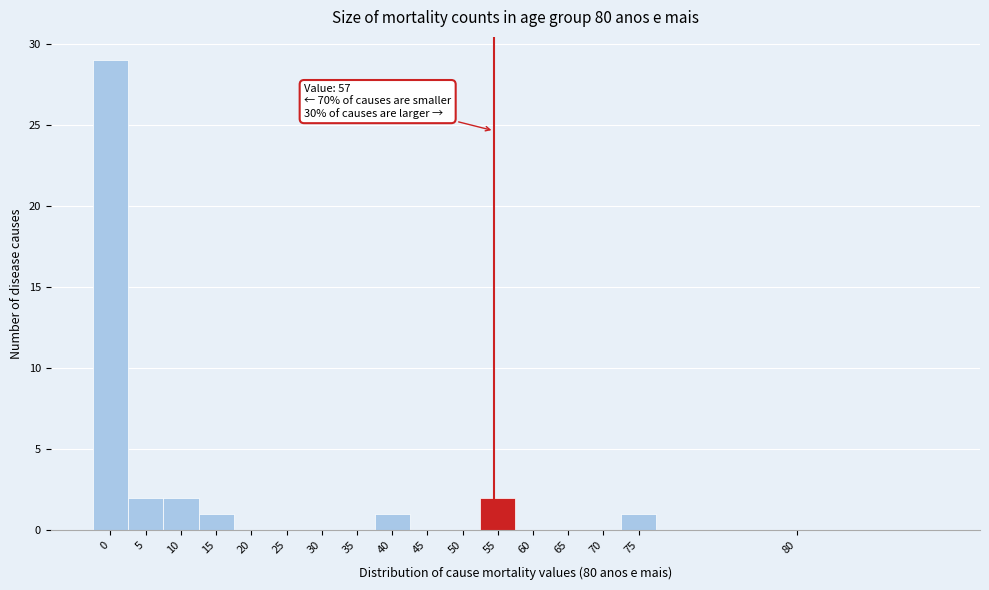

Reading left to right, what are all the values shown in this chart?

0=29	5=2	10=2	15=1	20=0	25=0	30=0	35=0	40=1	45=0	50=0	55=2	60=0	65=0	70=0	75=1	80=0